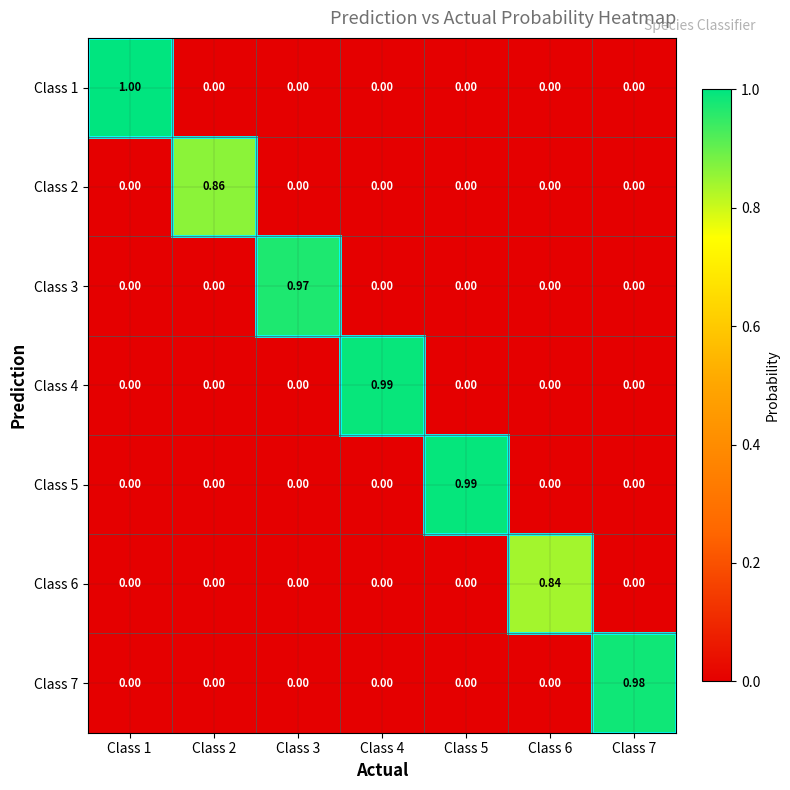

Is the value of Class 2 at Class 4 greater than the value of Class 1 at Class 1?

No